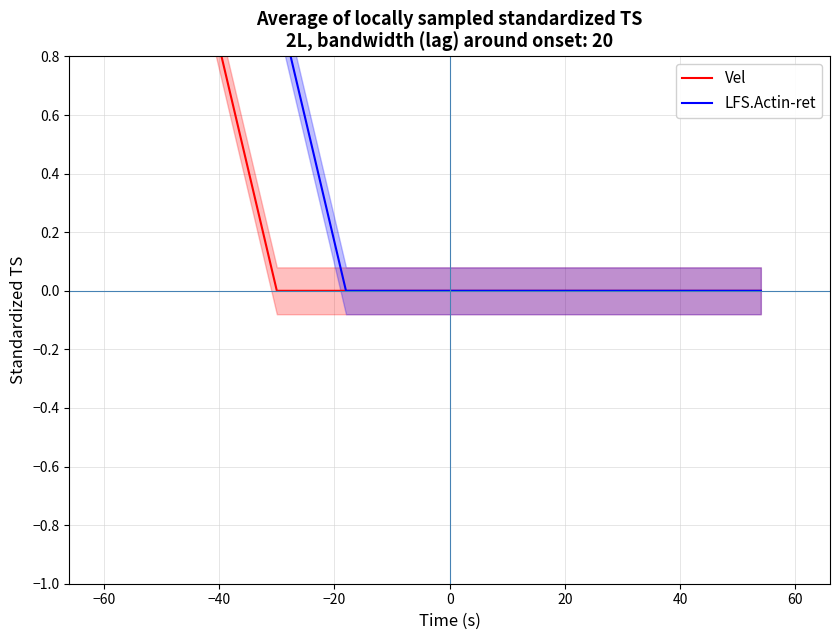

Reading left to right, extract all data points from this chart.

Vel: 2	1	0	0	0	0	0	0	0	0
LFS.Actin-ret: 1	1	1	0	0	0	0	0	0	0